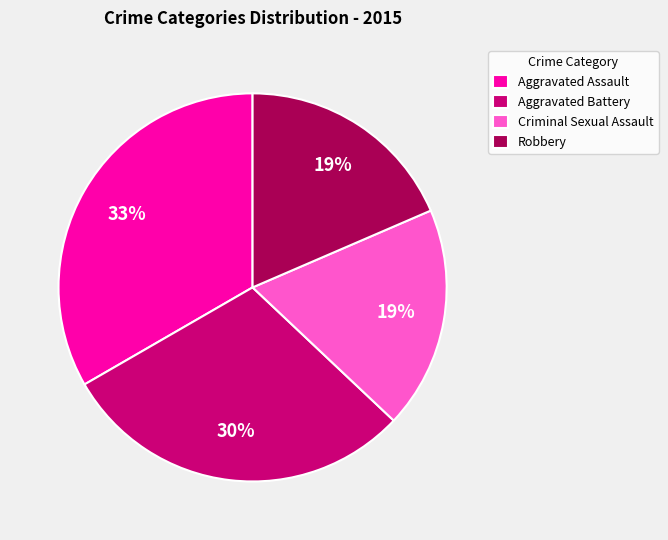

To the nearest percent, what is the difference between the Aggravated Battery and Criminal Sexual Assault slice percentages?

11%